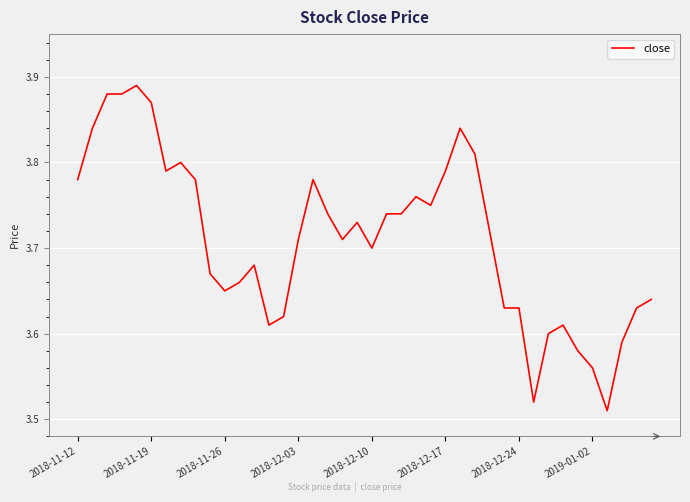

What is the difference between the maximum and minimum values?

0.4